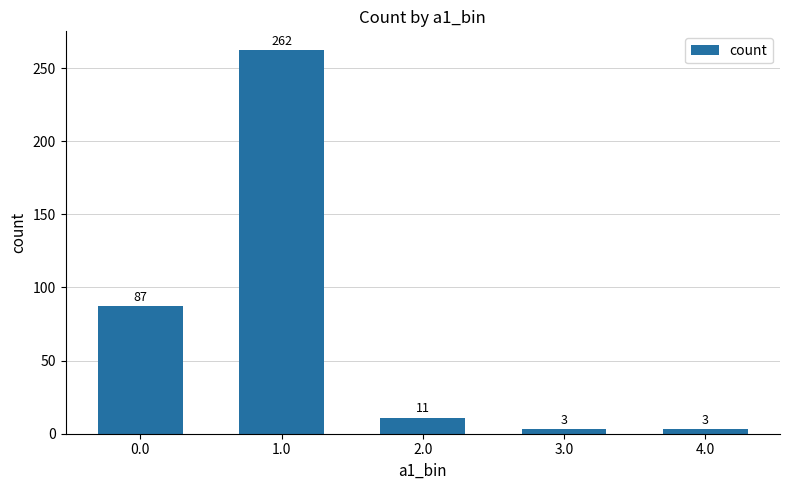

What is the sum of the values at 2.0 and 0.0?

98